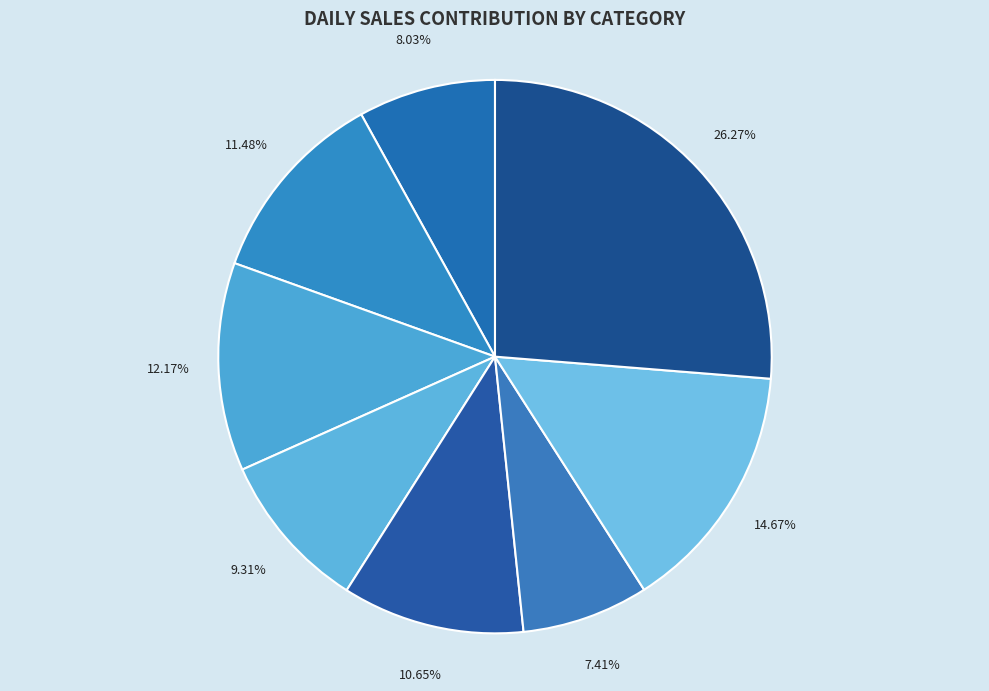

Count the number of slices in the pie.

8